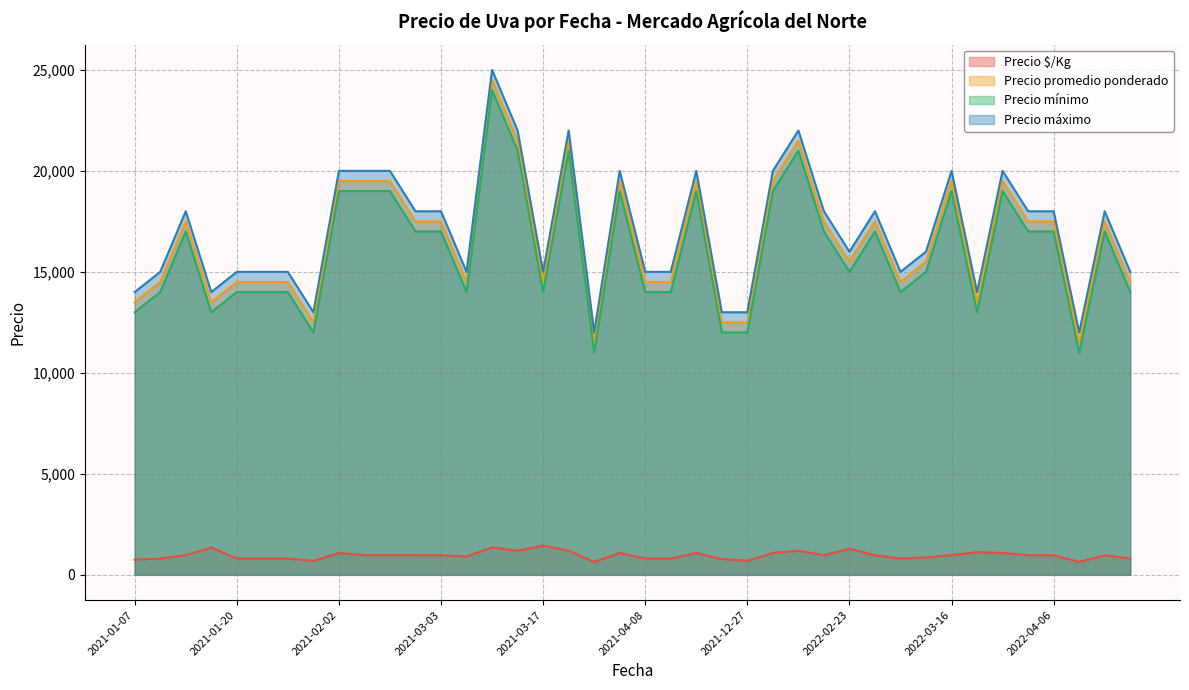

The Precio promedio ponderado series shows 9723 at 2021-01-26. True or false?

False